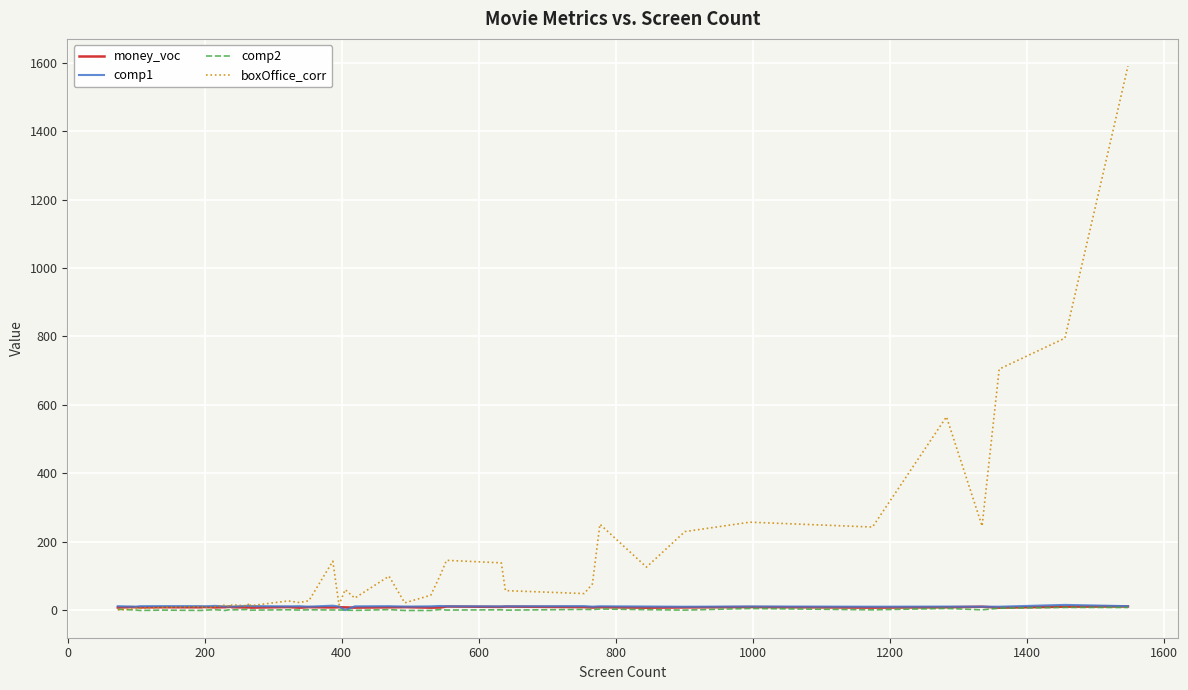

Which series has the widest spread of values?

boxOffice_corr